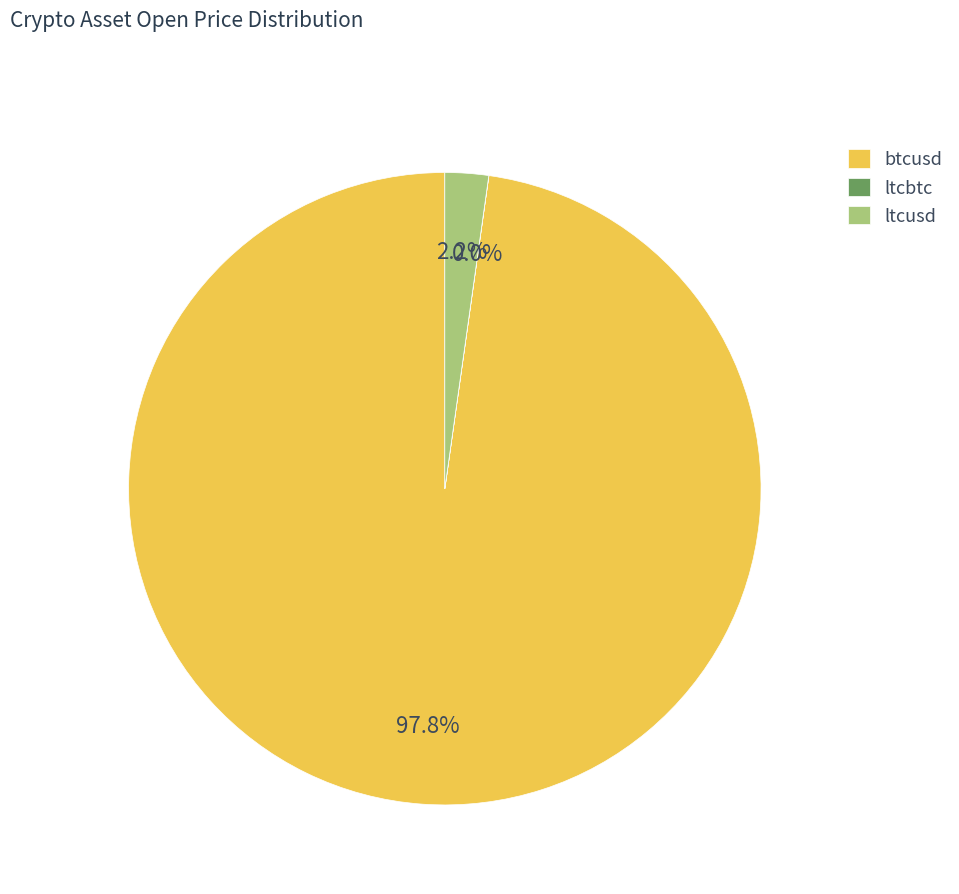

How much of the chart is everything except btcusd?

2.2%